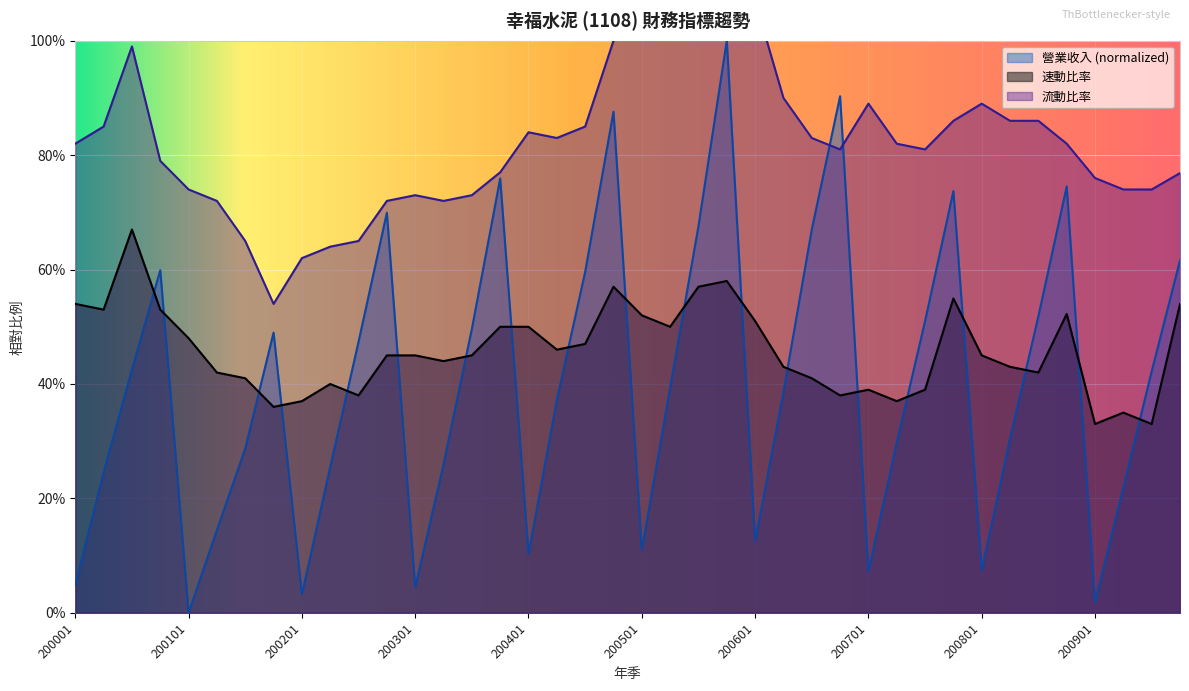

Which series changed the most between 200503 and 200603?

流動比率